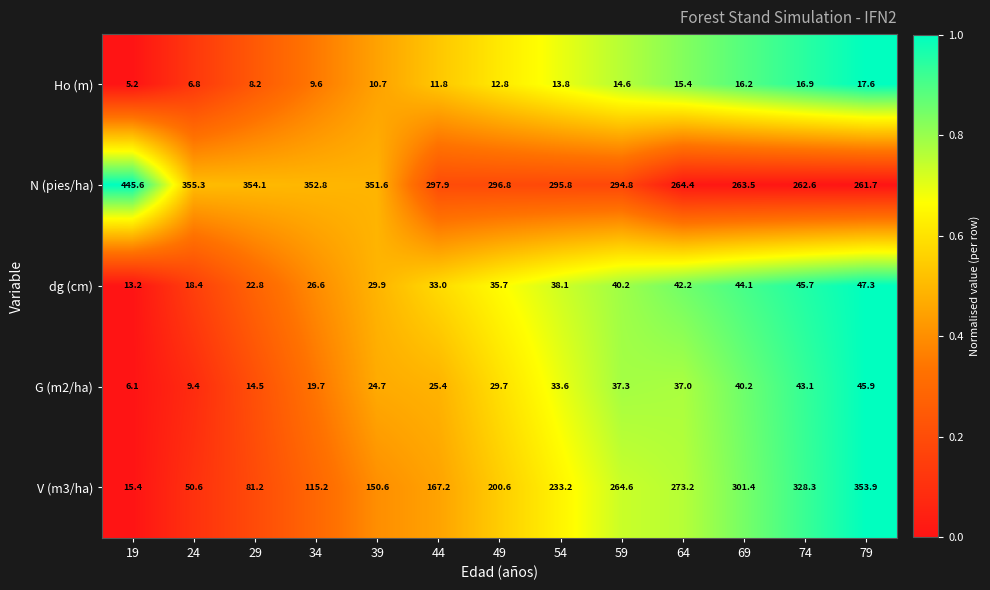

What is the difference between the highest and lowest values at 59?

280.2